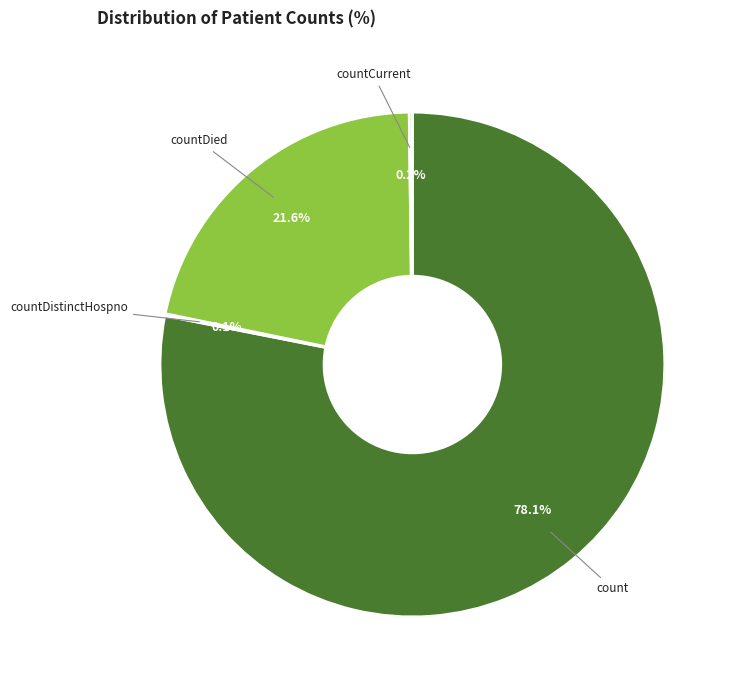

Which category accounts for the majority?

count